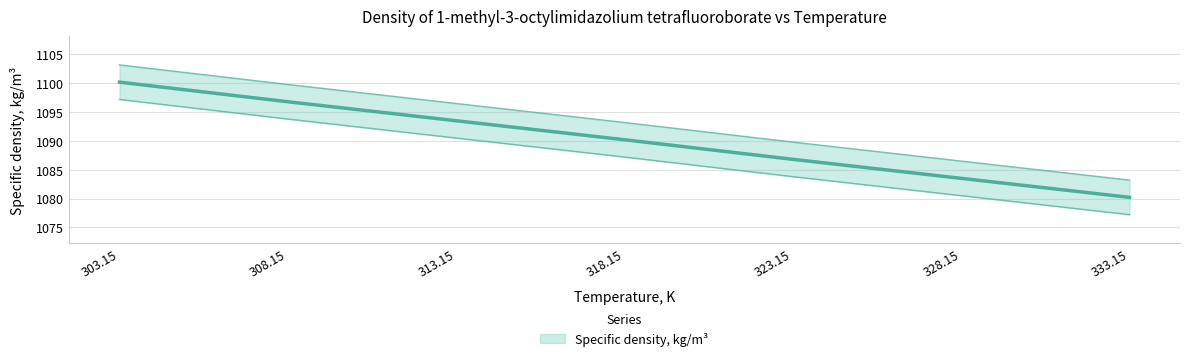

Is this an area chart (filled region under the line)?

No